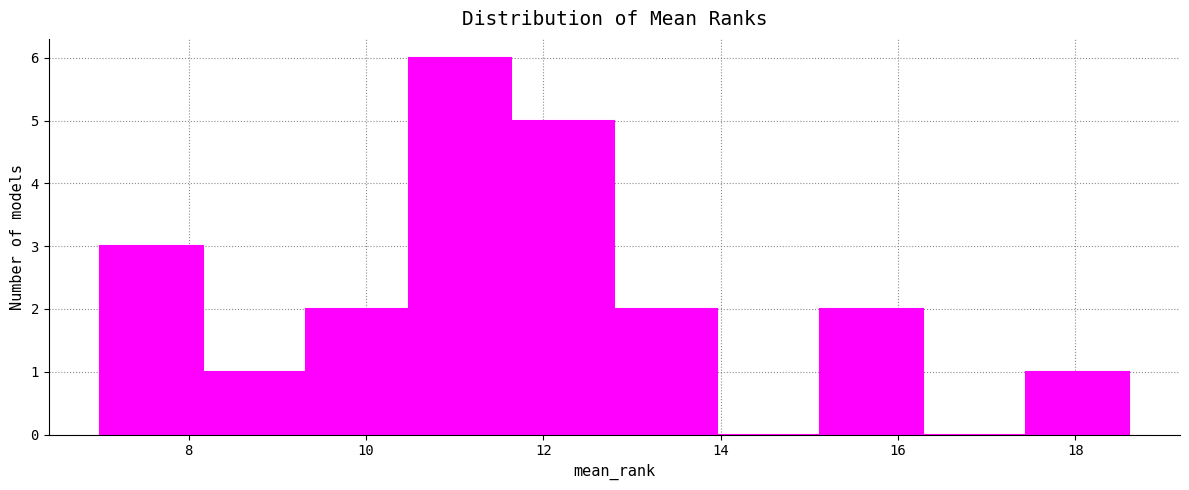

Which range on the x-axis has the tallest bar?

10.48 to 11.64